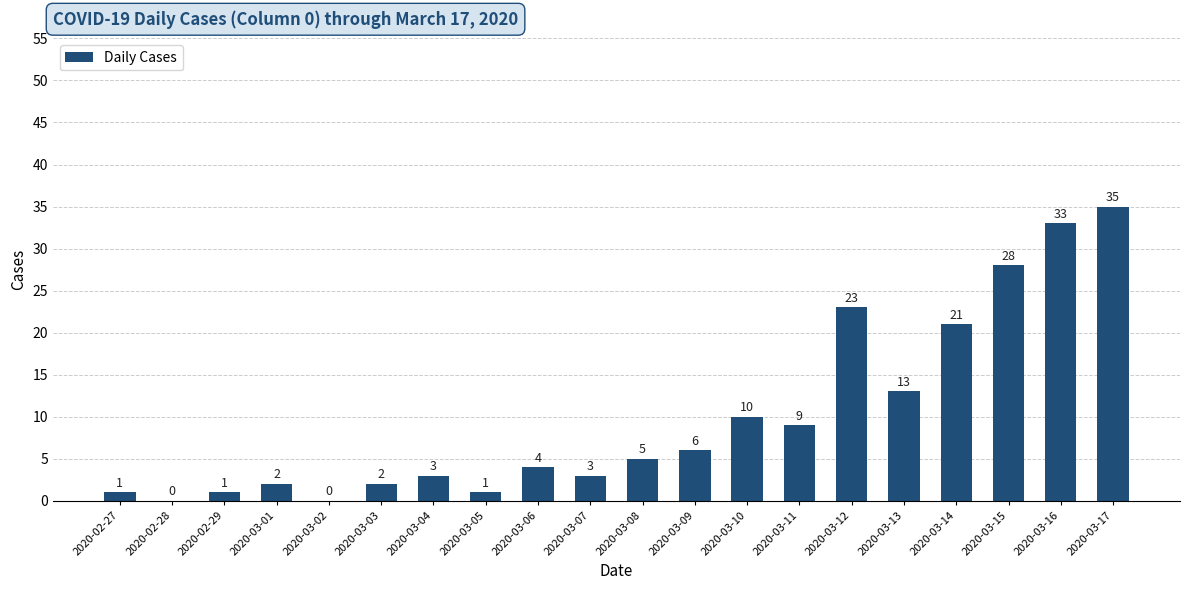

True or false: the data shows 46 at 2020-03-17.

False